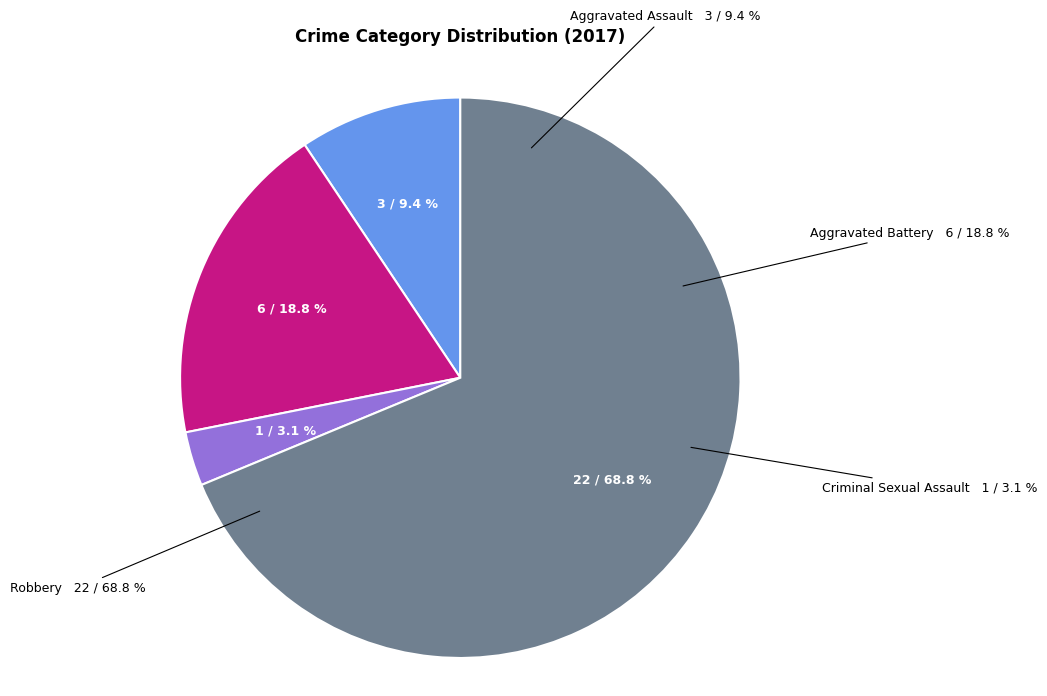

What is the largest slice in the pie chart?

Robbery